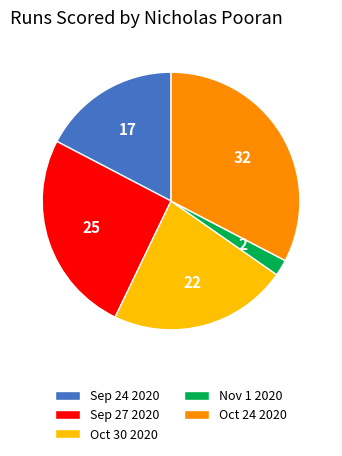

What is the ratio of the value at Nov 1 2020 to the value at Sep 24 2020?

0.1